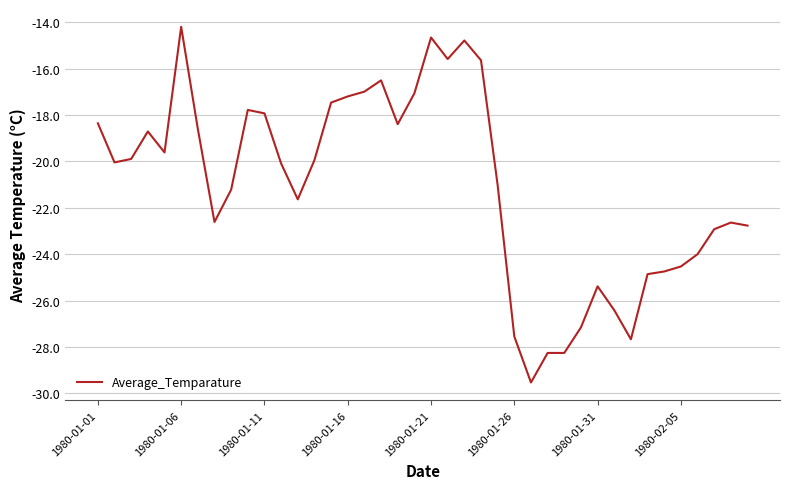

What is the minimum value shown in the chart?

-29.5